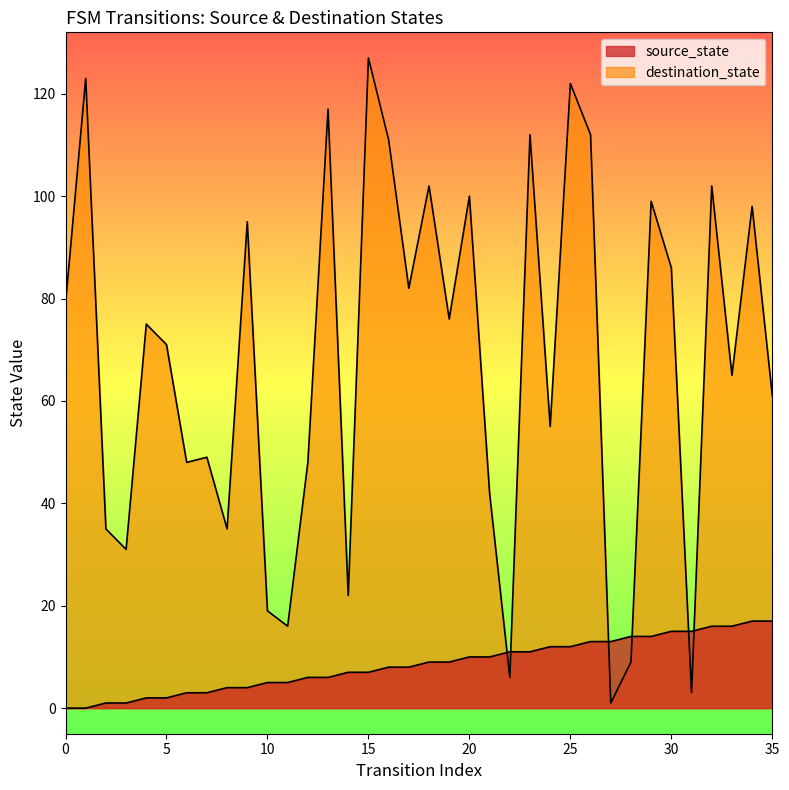

What is the average value of the destination_state series?

68